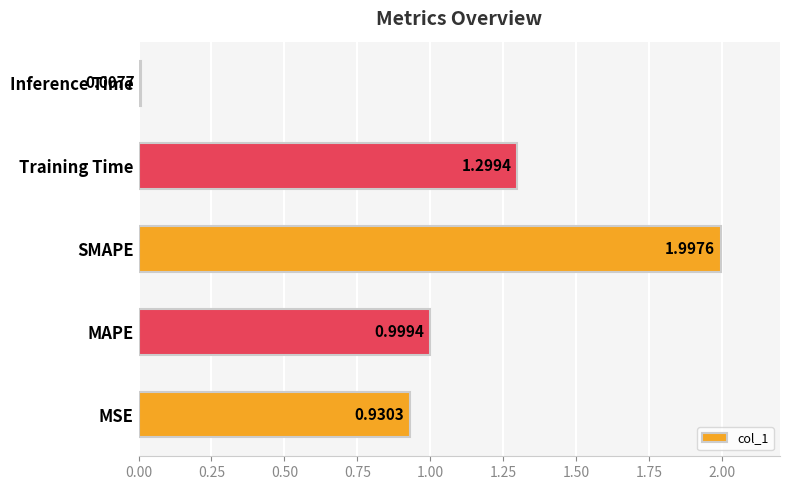

List the labels in order of value, smallest first.

Inference Time, MSE, MAPE, Training Time, SMAPE